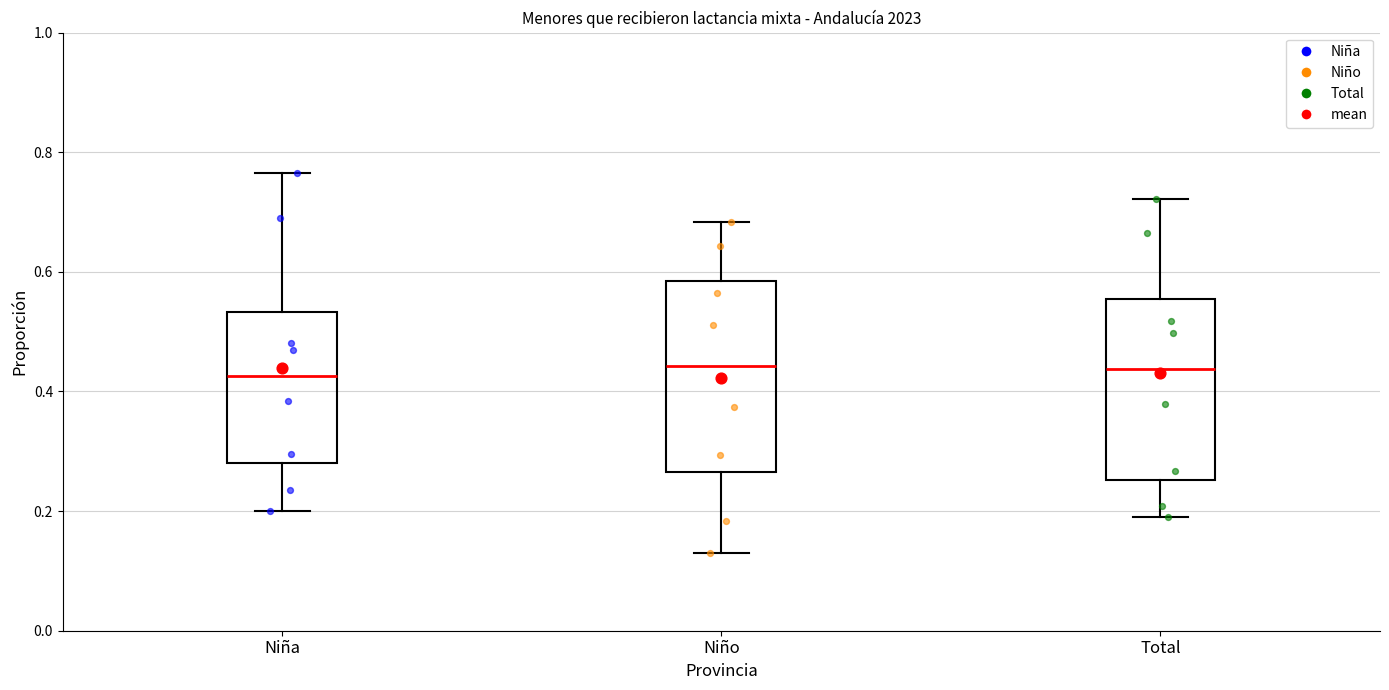

Reading left to right, read every box against the y-axis: the position of its median line, the range the box covers, and the ends of its whiskers. The values are not printed on the chart, so give them approximately, as read against the axis.

Niña: median 0.42, box 0.28 to 0.54, whiskers 0.20 to 0.76
Niño: median 0.44, box 0.26 to 0.58, whiskers 0.12 to 0.68
Total: median 0.44, box 0.26 to 0.56, whiskers 0.20 to 0.72